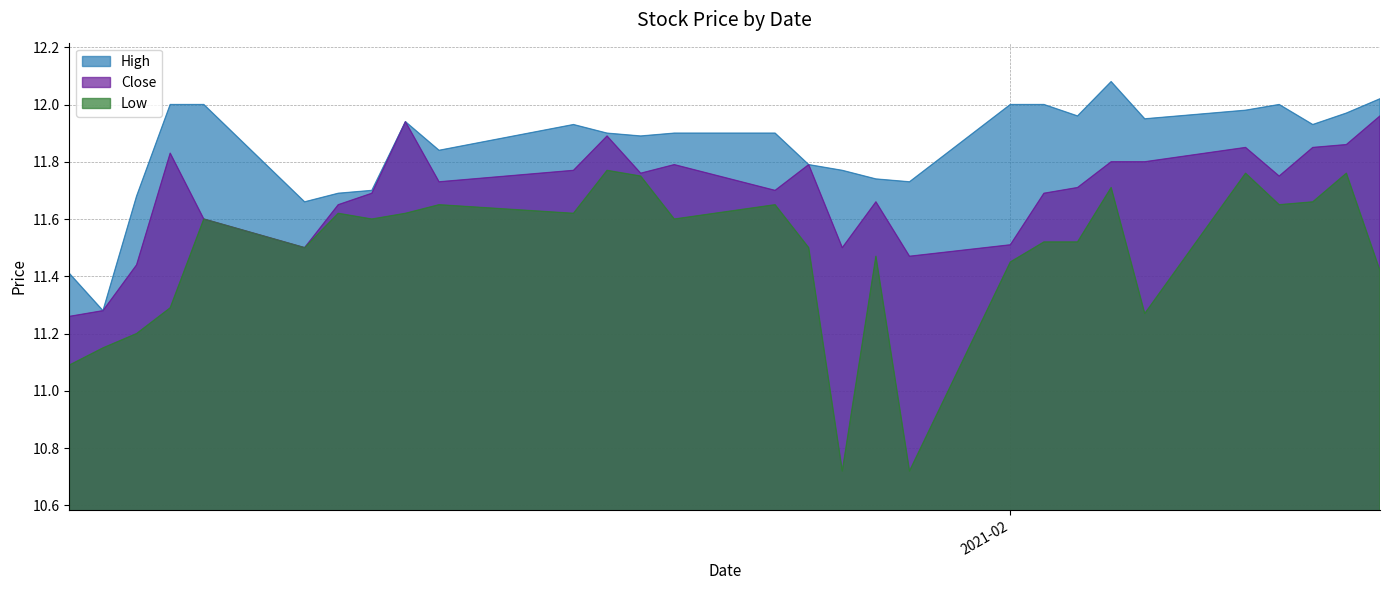

List the series in order of their overall mean, highest first.

High, Close, Low